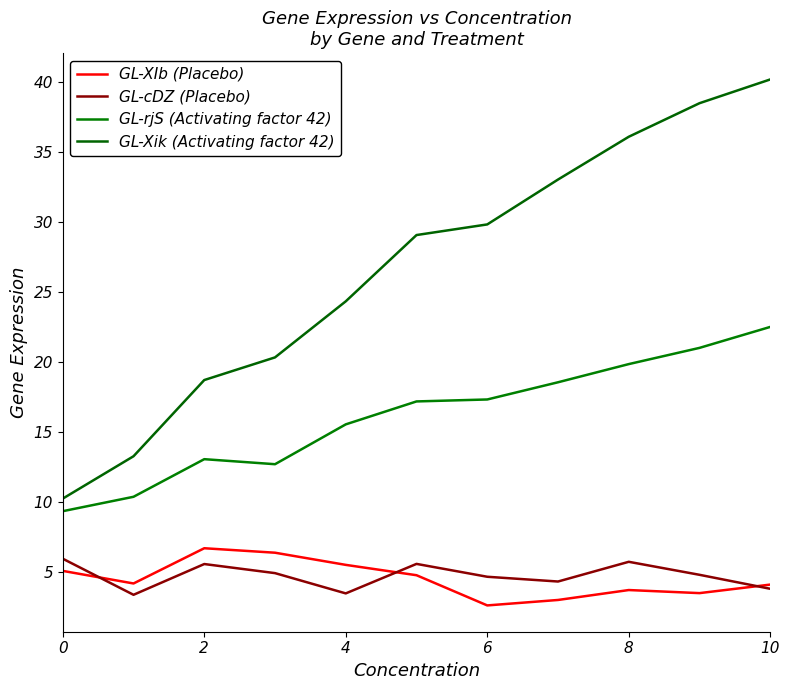

Reading right to left, transcribe all the data shown in this chart.

GL-XIb (Placebo): 4.1	3.5	3.7	3.0	2.6	4.7	5.5	6.3	6.7	4.2	5.0
GL-cDZ (Placebo): 3.8	4.8	5.7	4.3	4.6	5.5	3.4	4.9	5.5	3.3	5.9
GL-rjS (Activating factor 42): 22.5	21.0	19.8	18.5	17.3	17.2	15.5	12.7	13.0	10.3	9.3
GL-Xik (Activating factor 42): 40.2	38.5	36.1	33.0	29.8	29.1	24.3	20.3	18.7	13.2	10.2